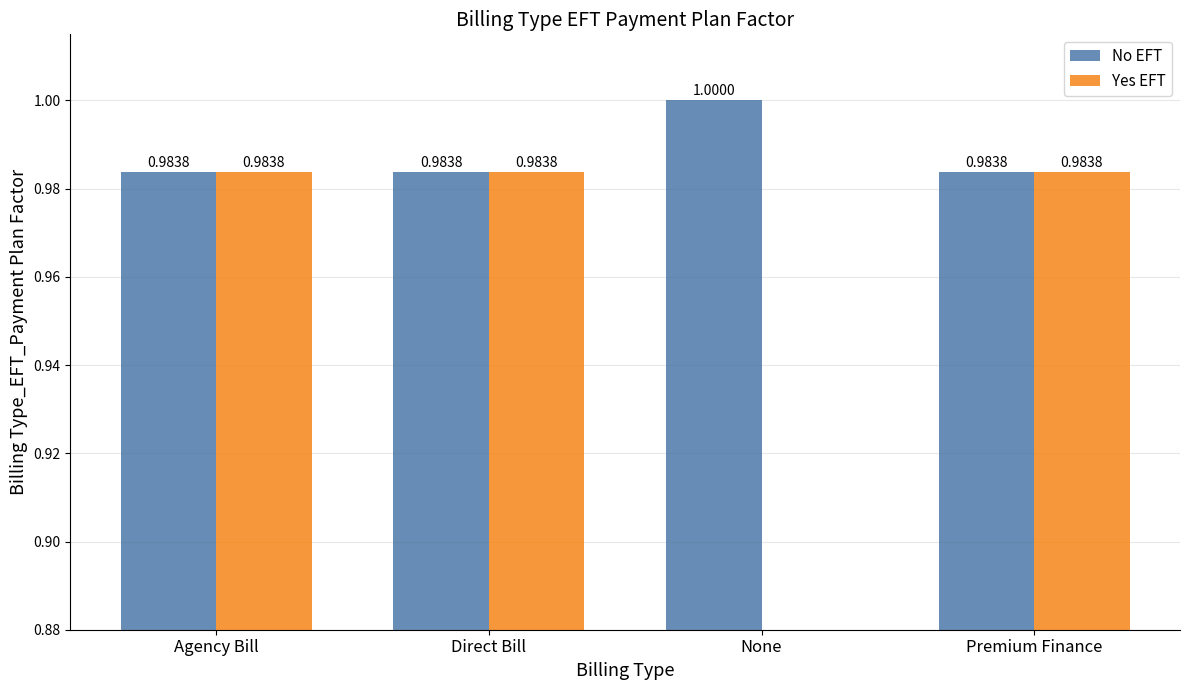

What is the difference between the Yes EFT values at None and Premium Finance?

1.0